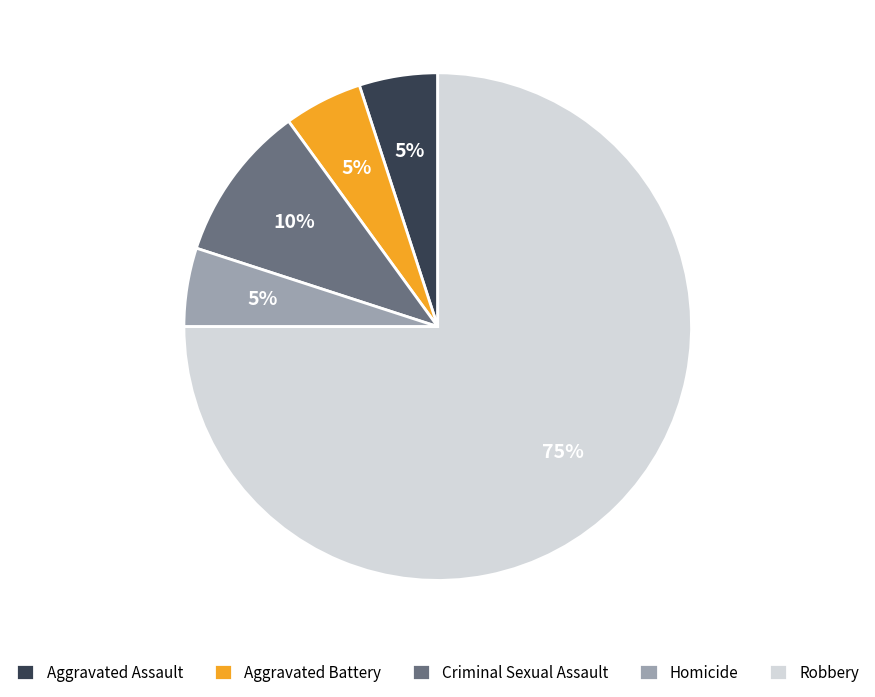

Is there any slice that represents more than half of the pie?

Yes